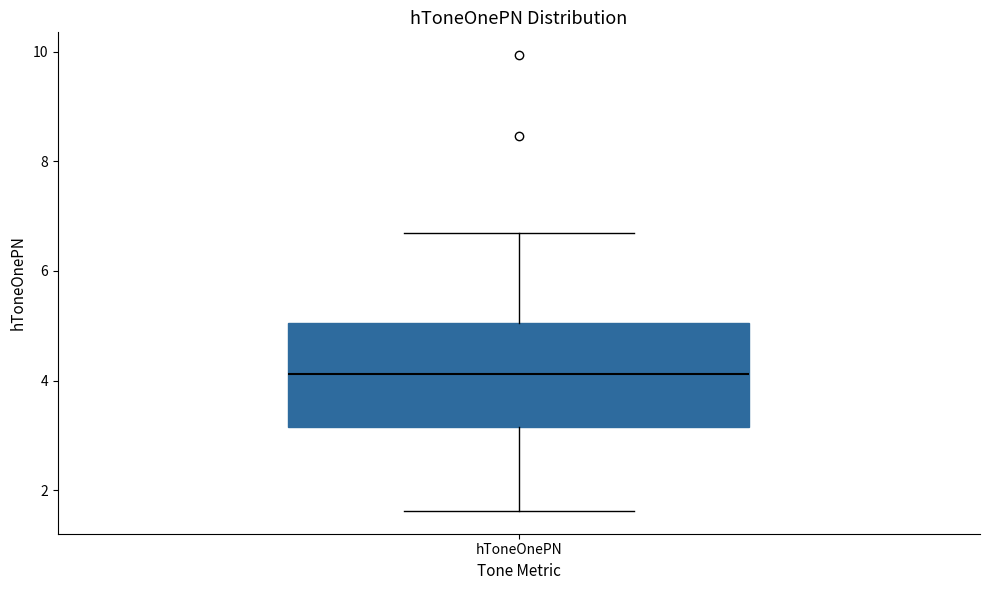

Read this box plot against the y-axis: the position of the median line, the range covered by the box, and the ends of both whiskers. The values are not printed on the chart, so give them approximately, as read against the axis.

median 4.2, box 3.2 to 5.0, whiskers 1.6 to 6.6